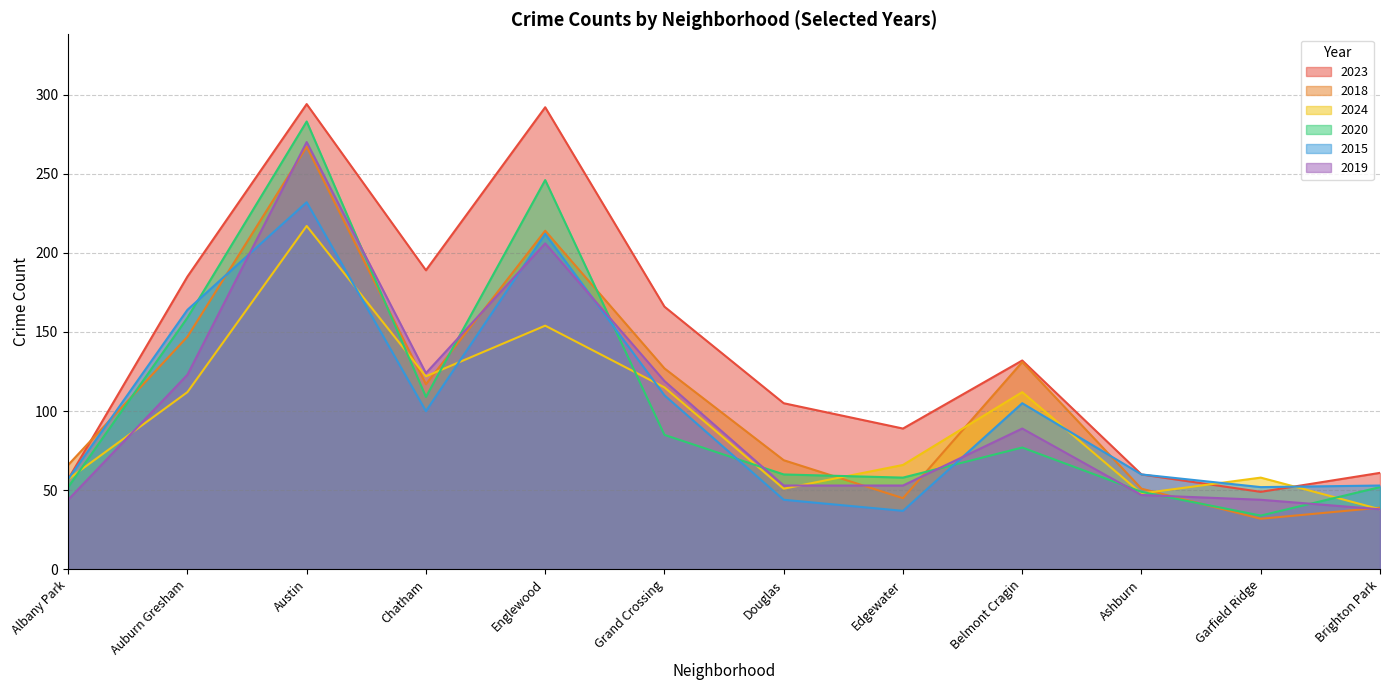

How many interior local valleys does the 2024 series have?

3